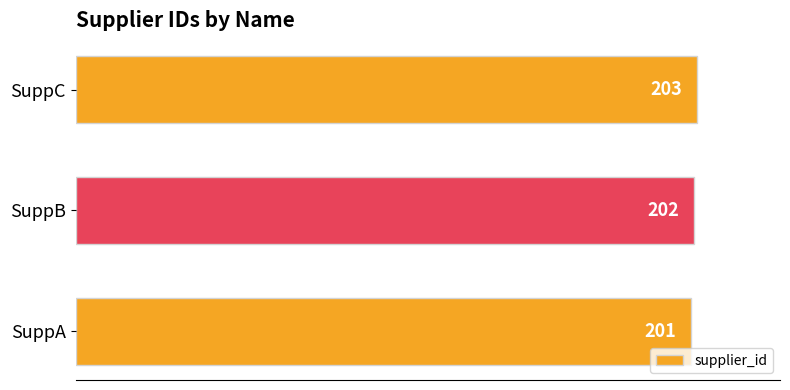

How many values are between 201 and 203?

3